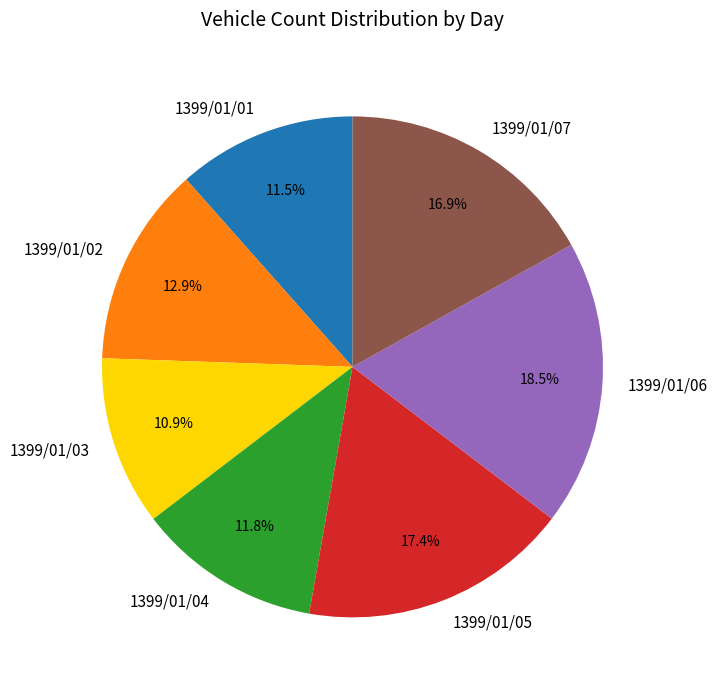

Which slice is the smallest?

1399/01/03